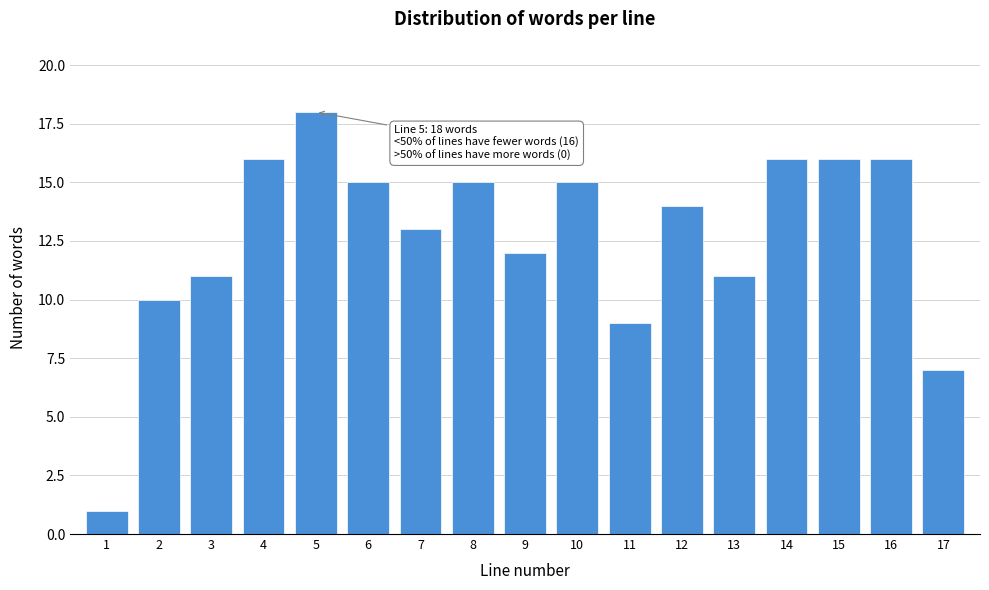

Reading left to right, list all the values displayed in this chart.

1=1	2=10	3=11	4=16	5=18	6=15	7=13	8=15	9=12	10=15	11=9	12=14	13=11	14=16	15=16	16=16	17=7